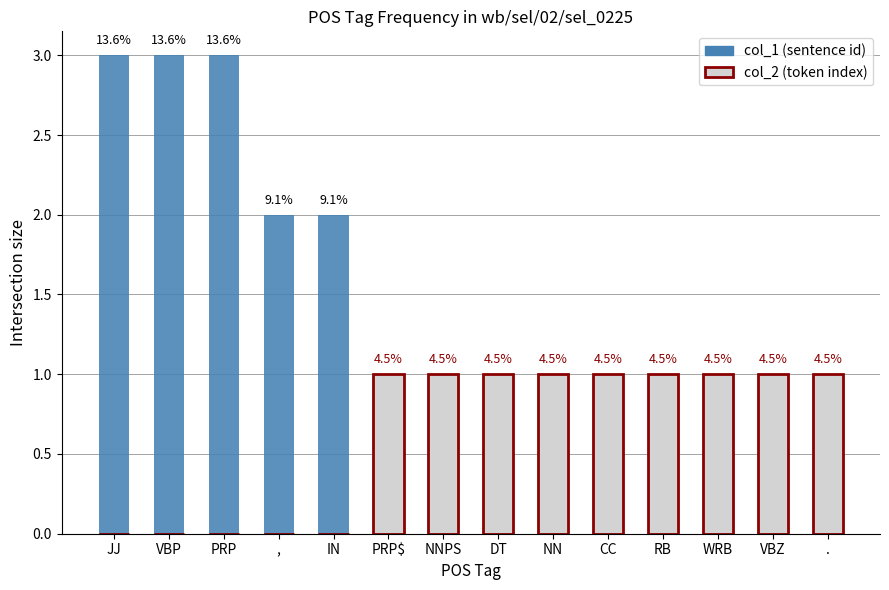

Which label corresponds to the largest value in the chart?

JJ